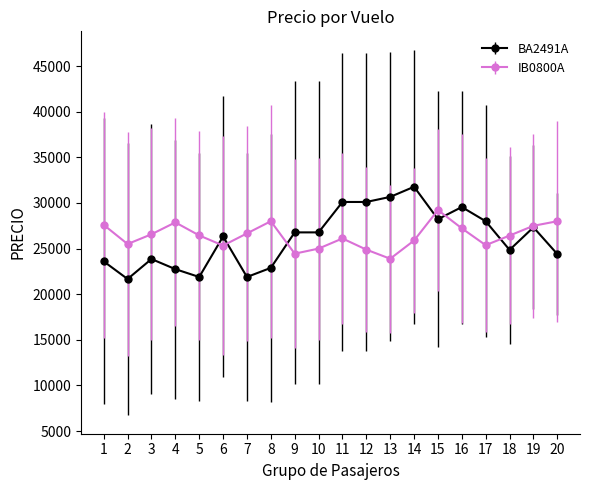

At how many categories does at least one series exceed 22504?

20